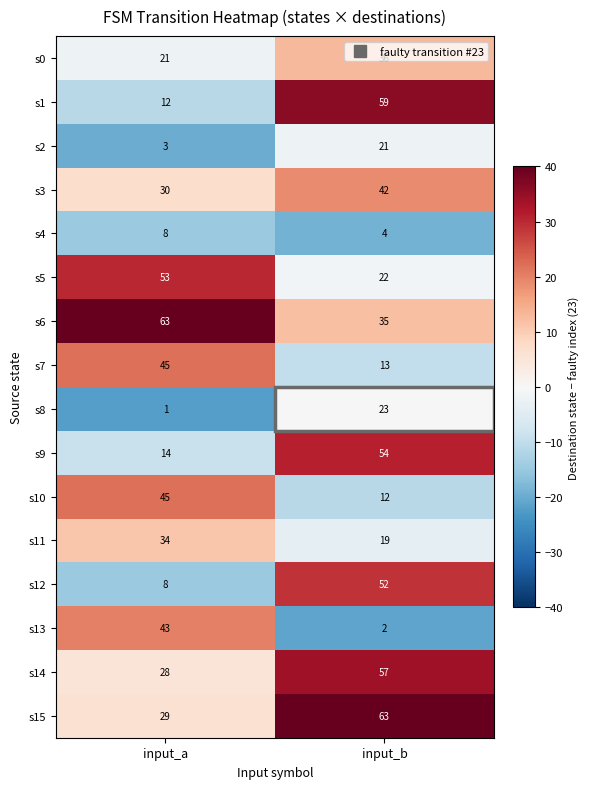

Rank the categories by s6 value from highest to lowest.

input_a, input_b